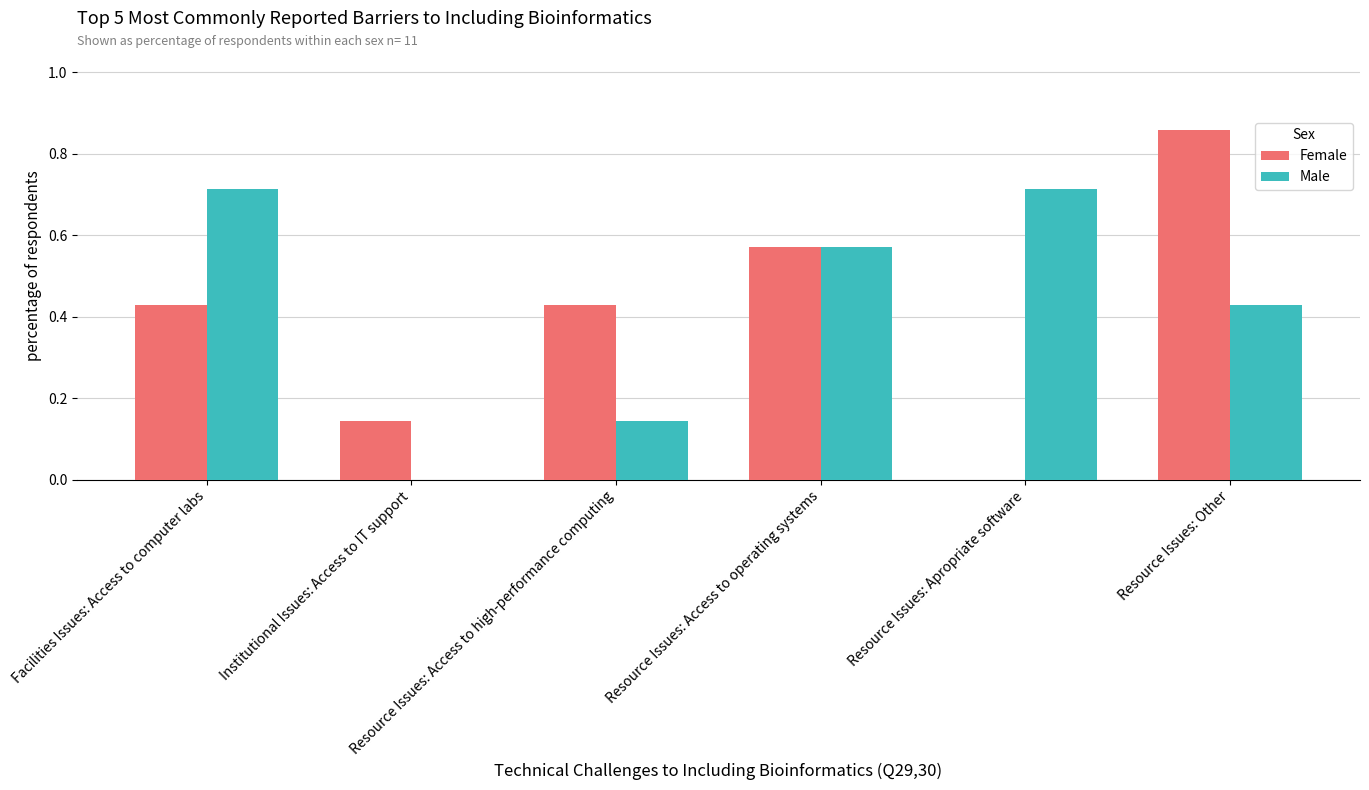

What is the sum of all Male values?

2.6